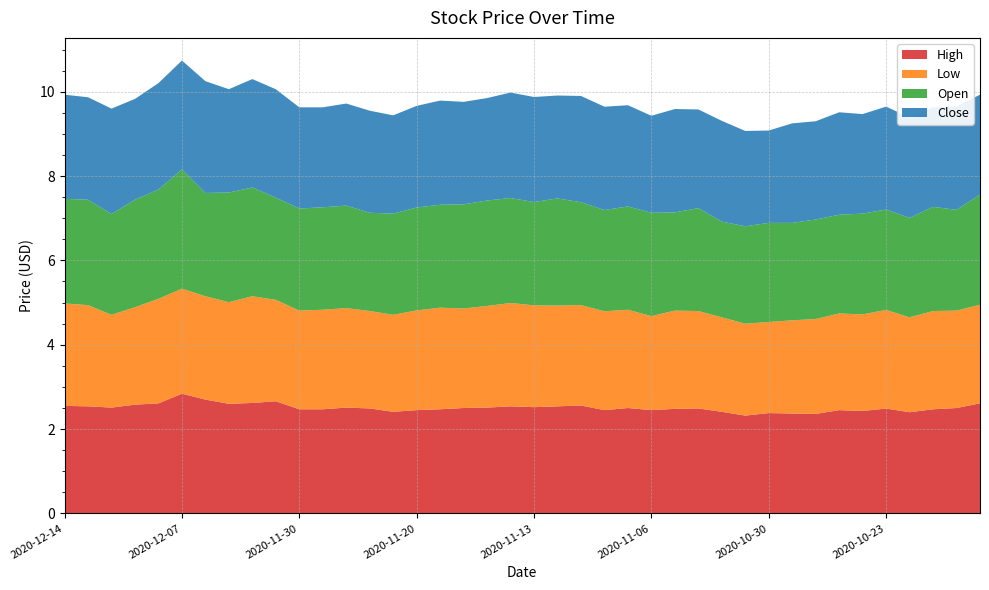

Reading left to right, list all the values displayed in this chart.

High: 2020-12-14=2.5	2020-12-11=2.5	2020-12-10=2.5	2020-12-09=2.6	2020-12-08=2.6	2020-12-07=2.8	2020-12-04=2.7	2020-12-03=2.6	2020-12-02=2.6	2020-12-01=2.7	2020-11-30=2.5	2020-11-27=2.5	2020-11-25=2.5	2020-11-24=2.5	2020-11-23=2.4	2020-11-20=2.5	2020-11-19=2.5	2020-11-18=2.5	2020-11-17=2.5	2020-11-16=2.5	2020-11-13=2.5	2020-11-12=2.5	2020-11-11=2.6	2020-11-10=2.5	2020-11-09=2.5	2020-11-06=2.5	2020-11-05=2.5	2020-11-04=2.5	2020-11-03=2.4	2020-11-02=2.3	2020-10-30=2.4	2020-10-29=2.4	2020-10-28=2.4	2020-10-27=2.5	2020-10-26=2.4	2020-10-23=2.5	2020-10-22=2.4	2020-10-21=2.5	2020-10-20=2.5	2020-10-19=2.6
Low: 2020-12-14=2.4	2020-12-11=2.4	2020-12-10=2.2	2020-12-09=2.3	2020-12-08=2.5	2020-12-07=2.5	2020-12-04=2.5	2020-12-03=2.4	2020-12-02=2.5	2020-12-01=2.4	2020-11-30=2.3	2020-11-27=2.4	2020-11-25=2.4	2020-11-24=2.3	2020-11-23=2.3	2020-11-20=2.4	2020-11-19=2.4	2020-11-18=2.4	2020-11-17=2.4	2020-11-16=2.5	2020-11-13=2.4	2020-11-12=2.4	2020-11-11=2.4	2020-11-10=2.3	2020-11-09=2.3	2020-11-06=2.2	2020-11-05=2.3	2020-11-04=2.3	2020-11-03=2.2	2020-11-02=2.2	2020-10-30=2.2	2020-10-29=2.2	2020-10-28=2.2	2020-10-27=2.3	2020-10-26=2.3	2020-10-23=2.3	2020-10-22=2.2	2020-10-21=2.3	2020-10-20=2.3	2020-10-19=2.3
Open: 2020-12-14=2.5	2020-12-11=2.5	2020-12-10=2.4	2020-12-09=2.5	2020-12-08=2.6	2020-12-07=2.8	2020-12-04=2.5	2020-12-03=2.6	2020-12-02=2.6	2020-12-01=2.4	2020-11-30=2.4	2020-11-27=2.4	2020-11-25=2.4	2020-11-24=2.3	2020-11-23=2.4	2020-11-20=2.4	2020-11-19=2.4	2020-11-18=2.5	2020-11-17=2.5	2020-11-16=2.5	2020-11-13=2.5	2020-11-12=2.5	2020-11-11=2.4	2020-11-10=2.4	2020-11-09=2.5	2020-11-06=2.5	2020-11-05=2.3	2020-11-04=2.4	2020-11-03=2.3	2020-11-02=2.3	2020-10-30=2.4	2020-10-29=2.3	2020-10-28=2.4	2020-10-27=2.3	2020-10-26=2.4	2020-10-23=2.4	2020-10-22=2.4	2020-10-21=2.5	2020-10-20=2.4	2020-10-19=2.6
Close: 2020-12-14=2.5	2020-12-11=2.4	2020-12-10=2.5	2020-12-09=2.4	2020-12-08=2.5	2020-12-07=2.6	2020-12-04=2.6	2020-12-03=2.5	2020-12-02=2.6	2020-12-01=2.6	2020-11-30=2.4	2020-11-27=2.4	2020-11-25=2.4	2020-11-24=2.4	2020-11-23=2.3	2020-11-20=2.4	2020-11-19=2.5	2020-11-18=2.4	2020-11-17=2.4	2020-11-16=2.5	2020-11-13=2.5	2020-11-12=2.4	2020-11-11=2.5	2020-11-10=2.5	2020-11-09=2.4	2020-11-06=2.3	2020-11-05=2.5	2020-11-04=2.3	2020-11-03=2.4	2020-11-02=2.3	2020-10-30=2.2	2020-10-29=2.4	2020-10-28=2.3	2020-10-27=2.4	2020-10-26=2.4	2020-10-23=2.4	2020-10-22=2.4	2020-10-21=2.4	2020-10-20=2.5	2020-10-19=2.4